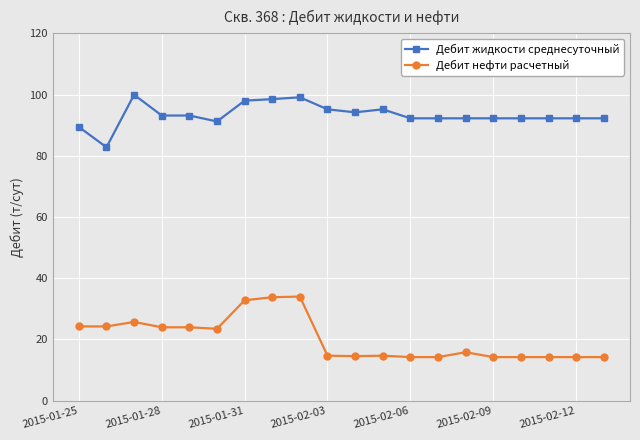

What is the difference between the second highest and minimum values in the Дебит жидкости среднесуточный series?

16.3